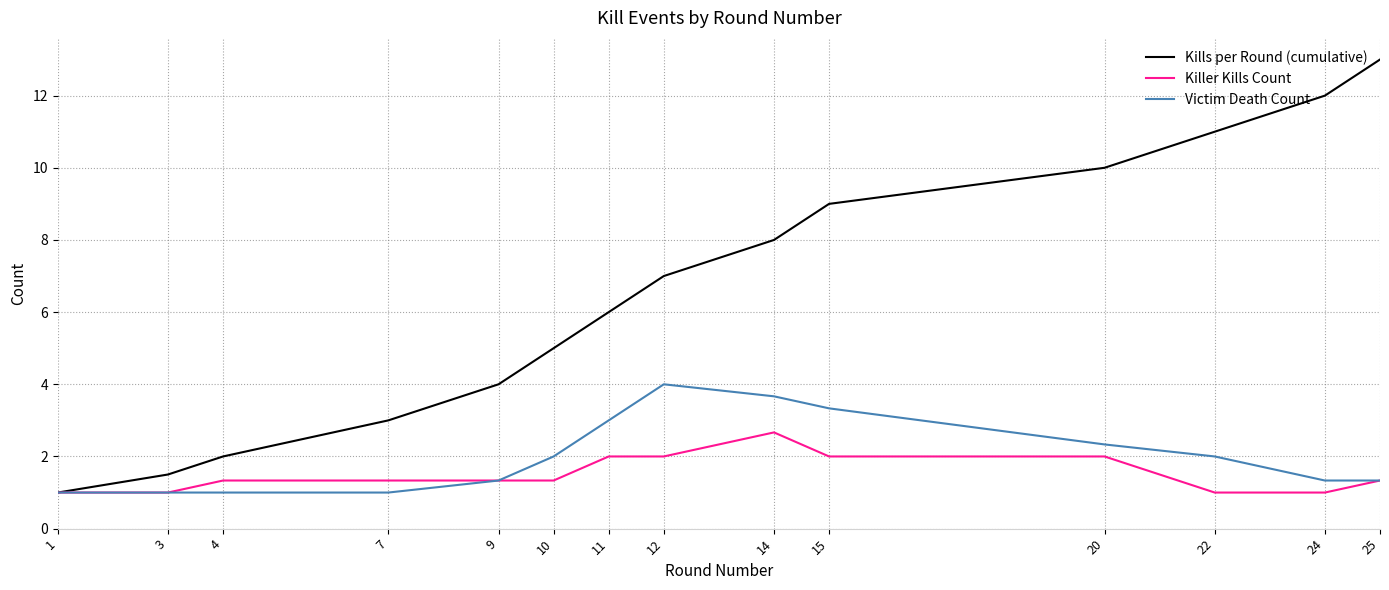

Which category has the highest value in the Kills per Round (cumulative) series?

25